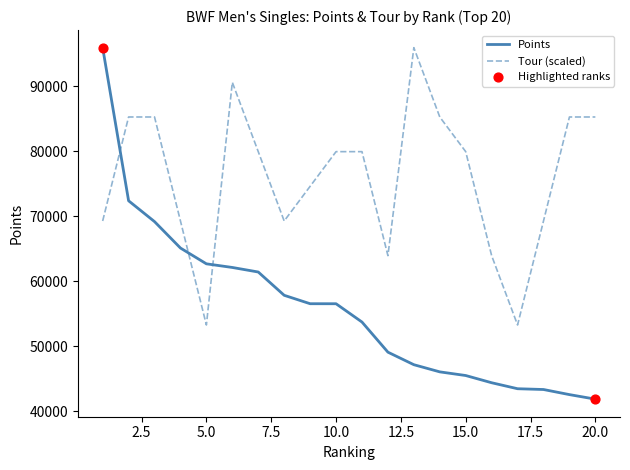

Which series has the largest range (max minus min)?

Points